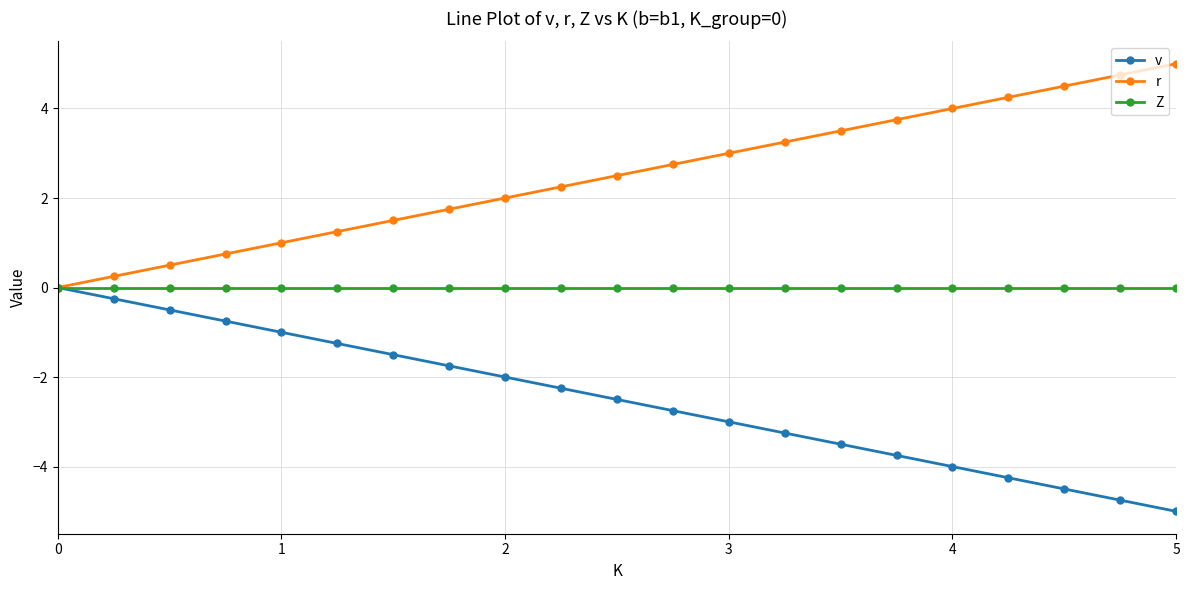

What is the maximum value shown in the chart?

5.0